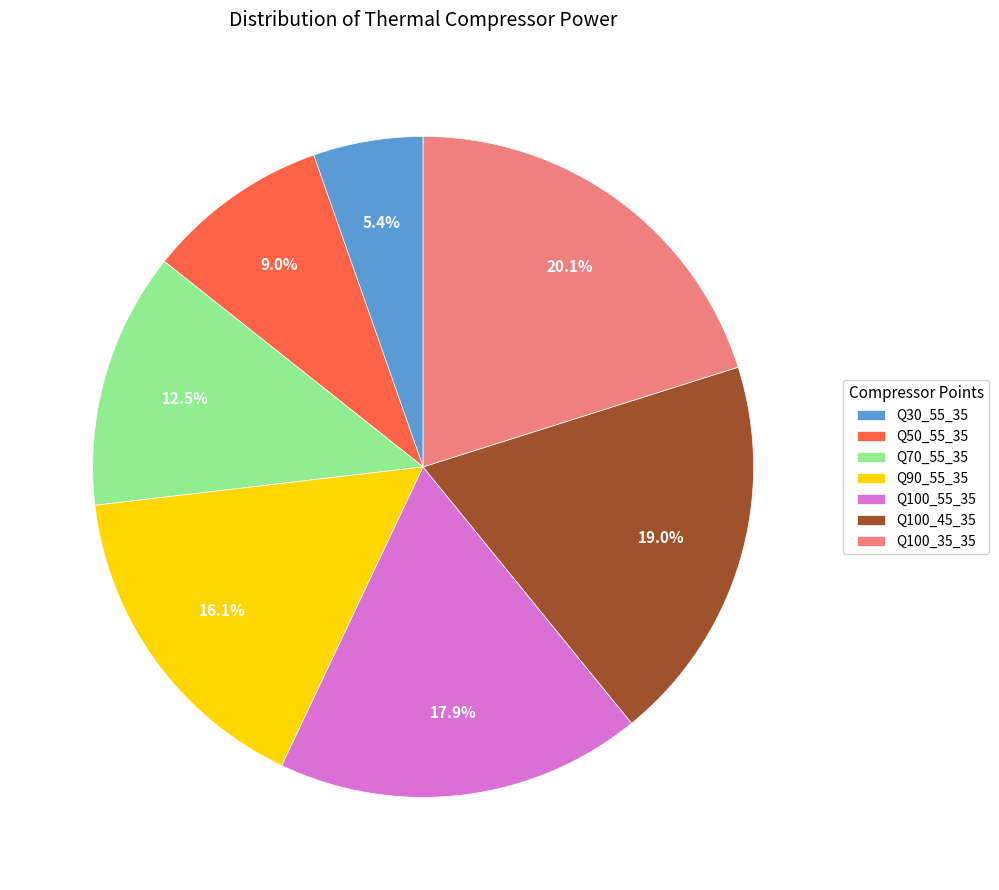

Rank the categories by value from highest to lowest.

Q100_35_35, Q100_45_35, Q100_55_35, Q90_55_35, Q70_55_35, Q50_55_35, Q30_55_35